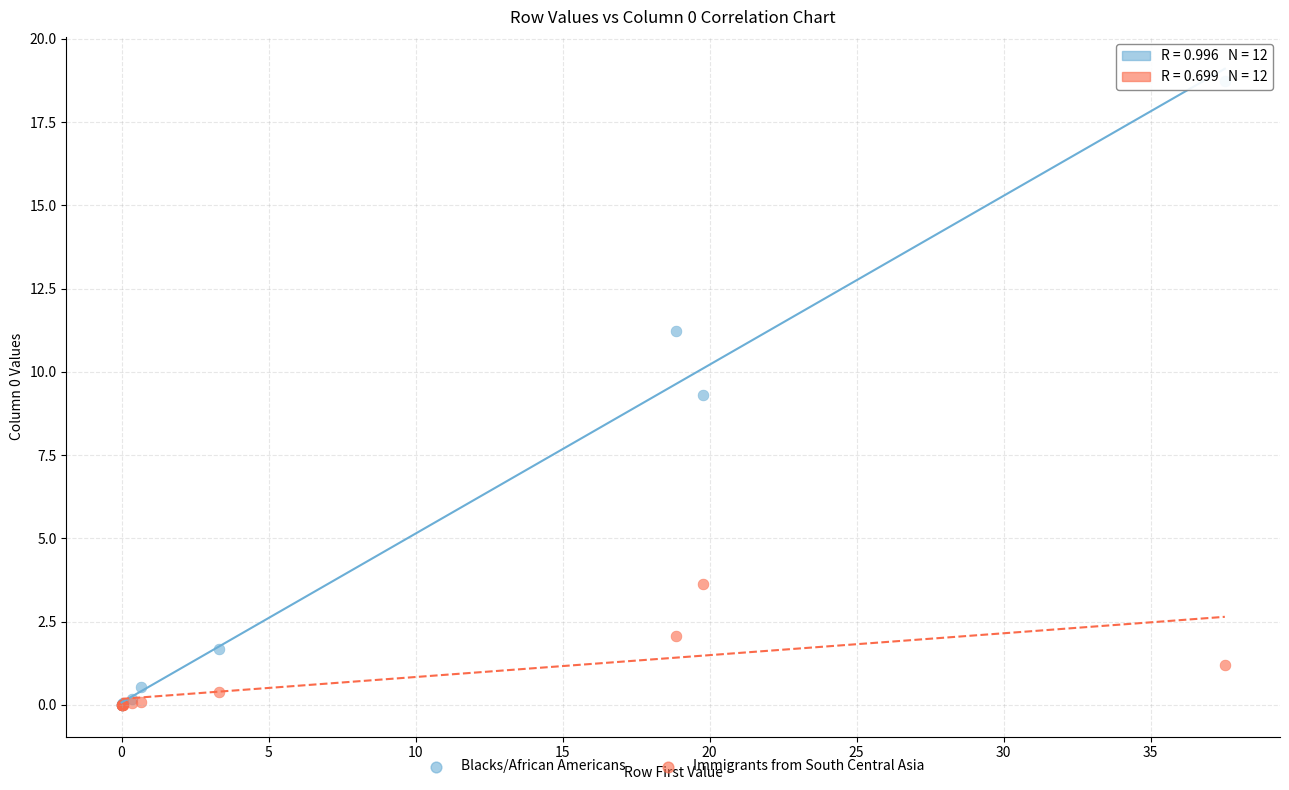

In the Blacks/African Americans series, what Y value is closest to 9?

9.3